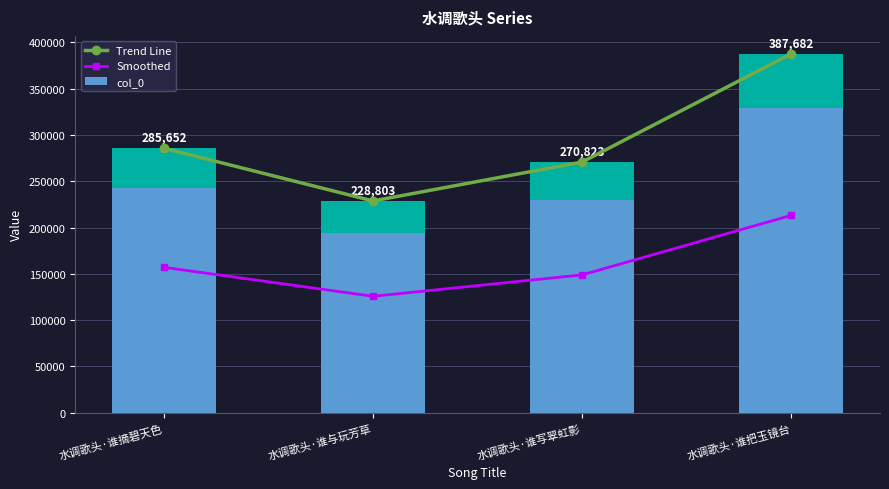

At which category is the sum across all series the highest?

水调歌头·谁把玉镜台